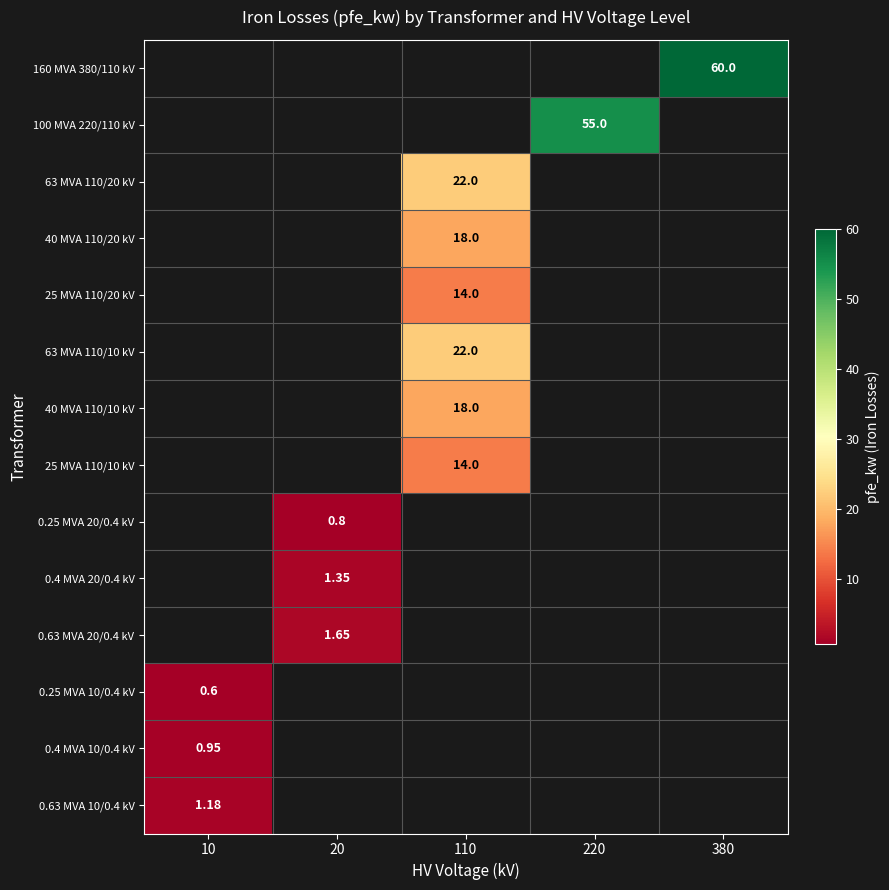

What is the greatest value displayed?

60.0